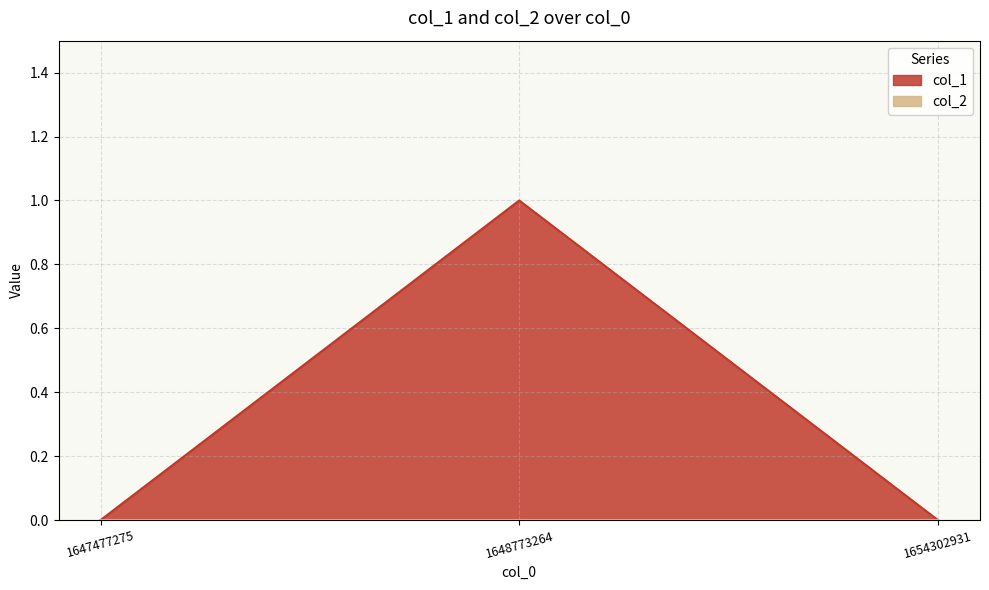

How many lines are shown in the chart?

2